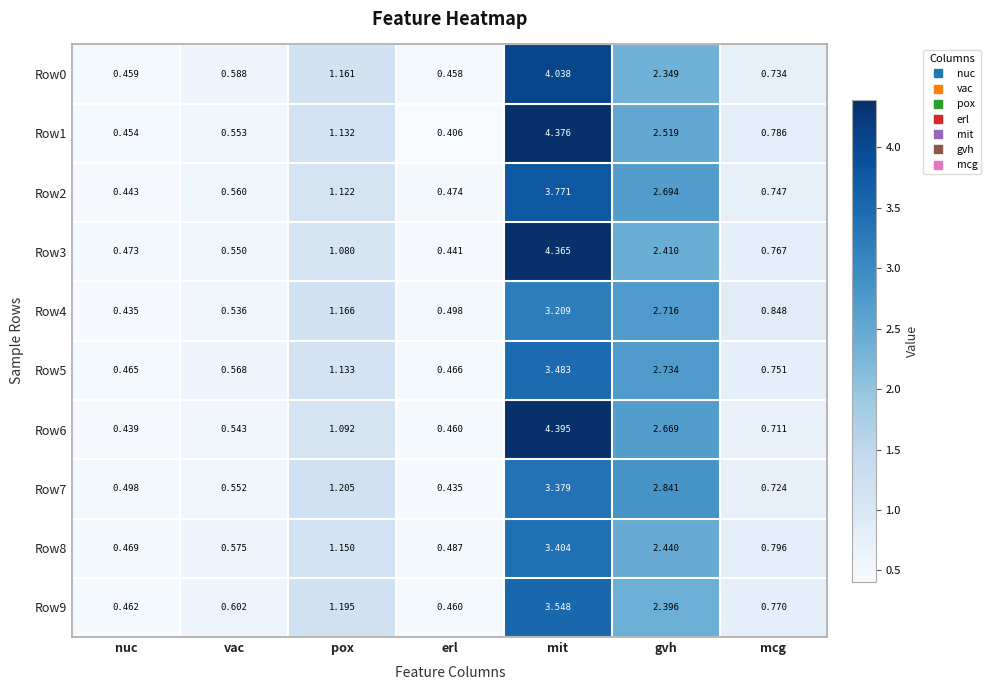

How many distinct data groups are displayed?

10